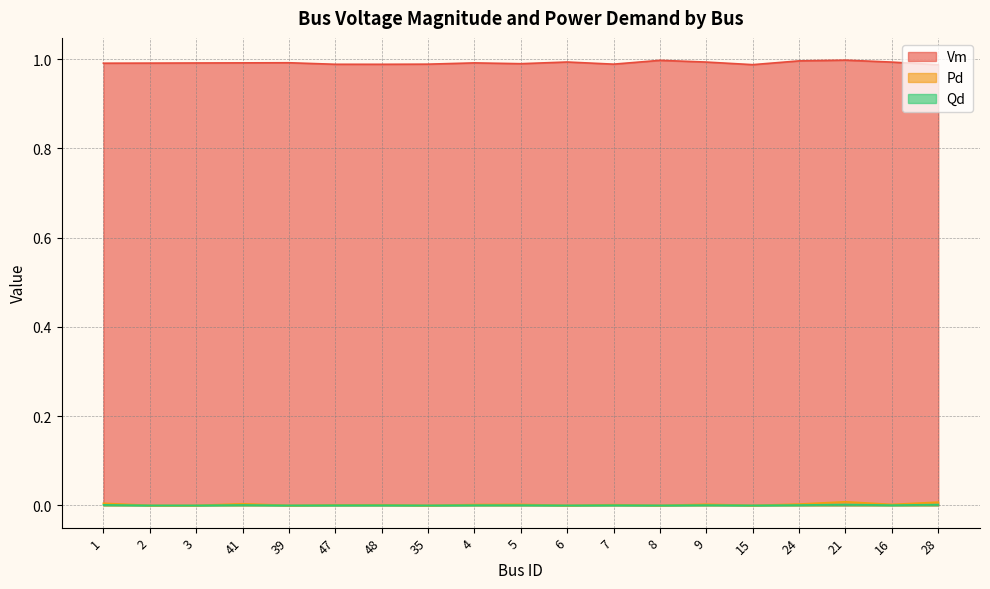

What are all the series names shown in the legend?

Vm, Pd, Qd